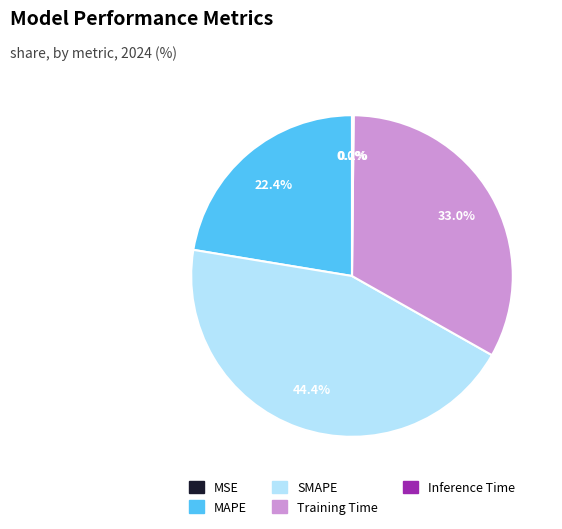

What is the largest slice in the pie chart?

SMAPE